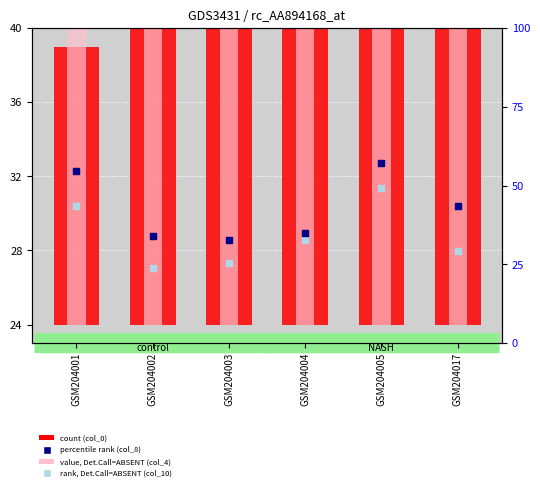

What are all the series names shown in the legend?

col_0, col_4, col_8, col_10